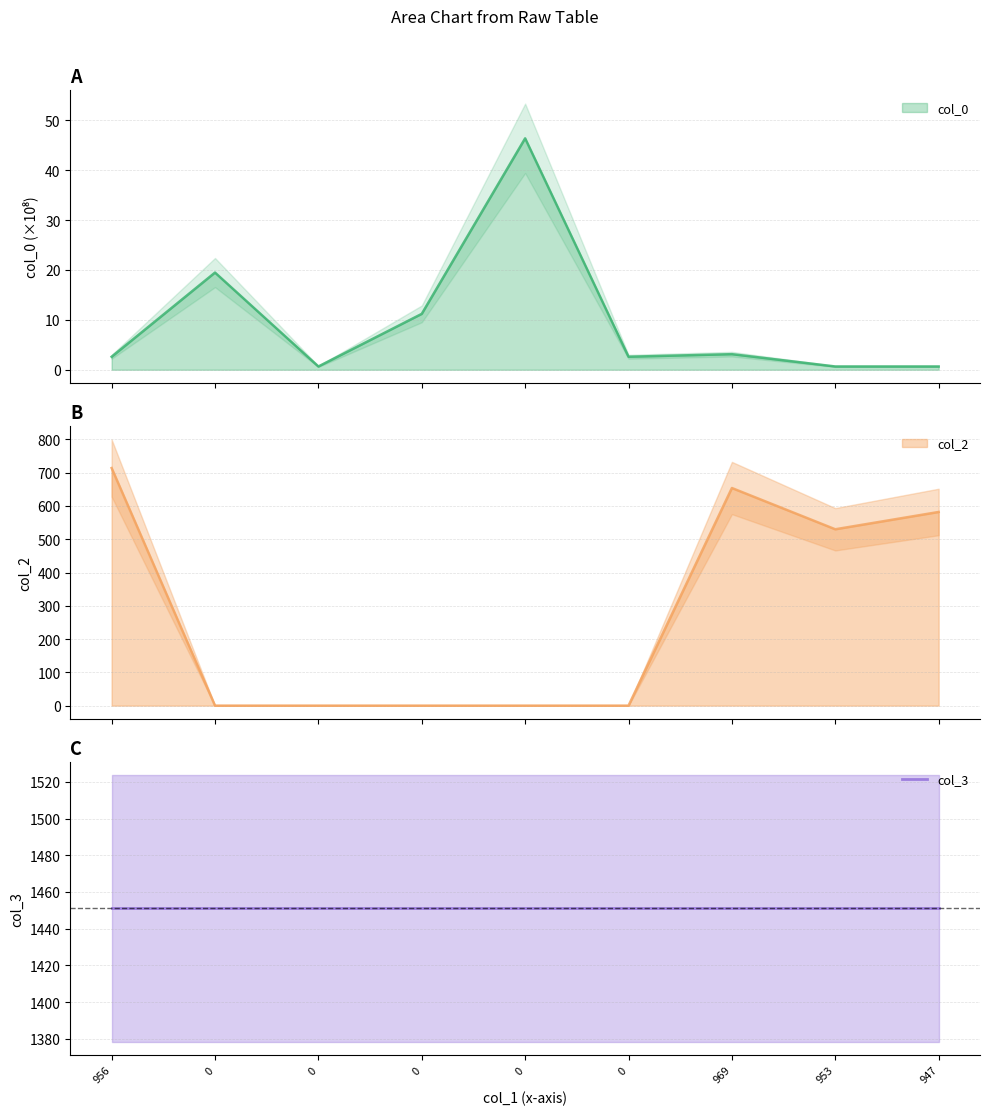

True or false: col_2 has more than 2 interior local peaks.

False